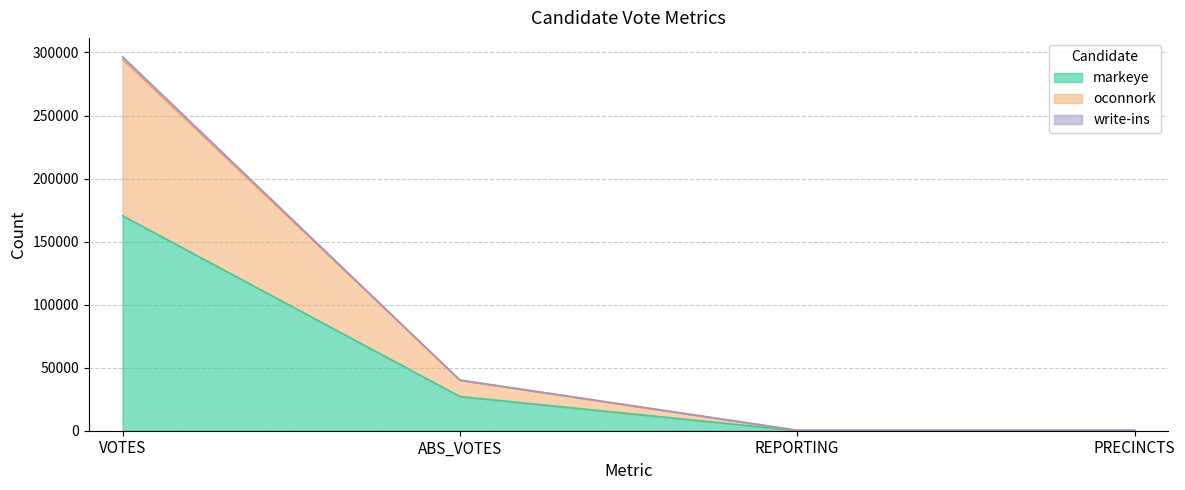

Count the number of data series in this chart.

3